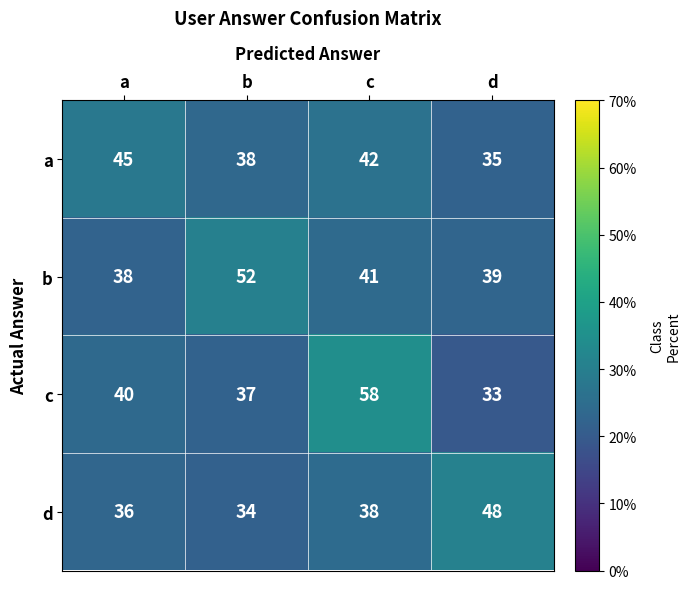

At which category is the sum across all series the highest?

c